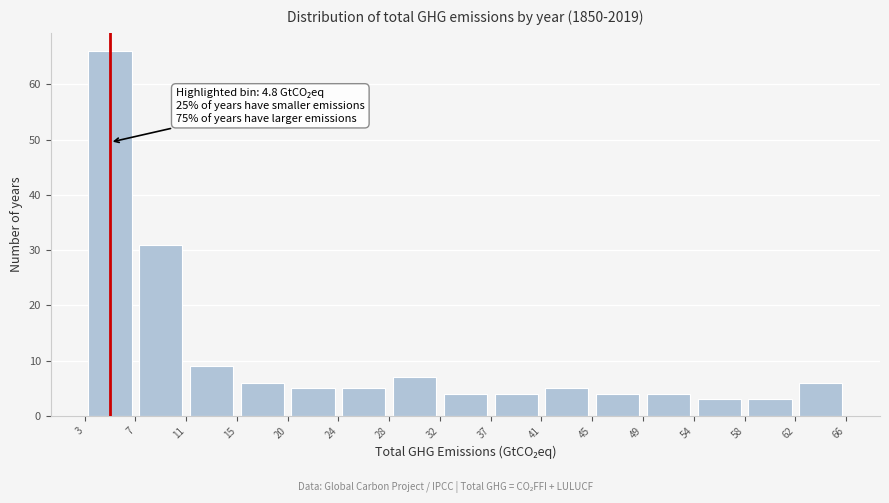

Over which range of the x-axis is the bar tallest?

3 to 7